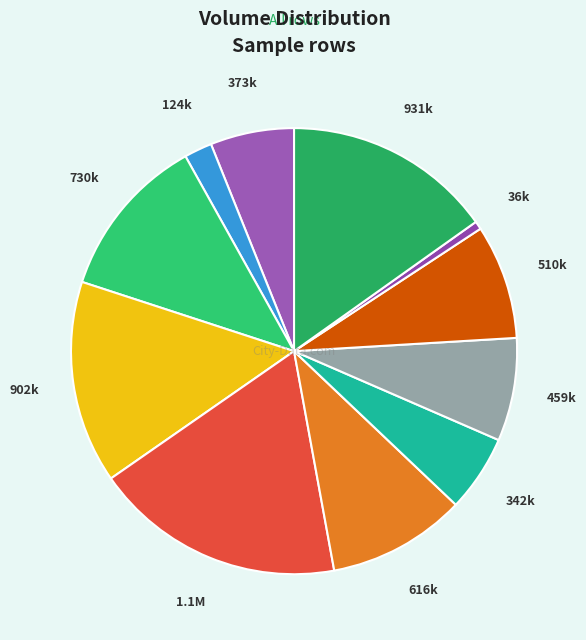

How many slices are in this pie chart?

11